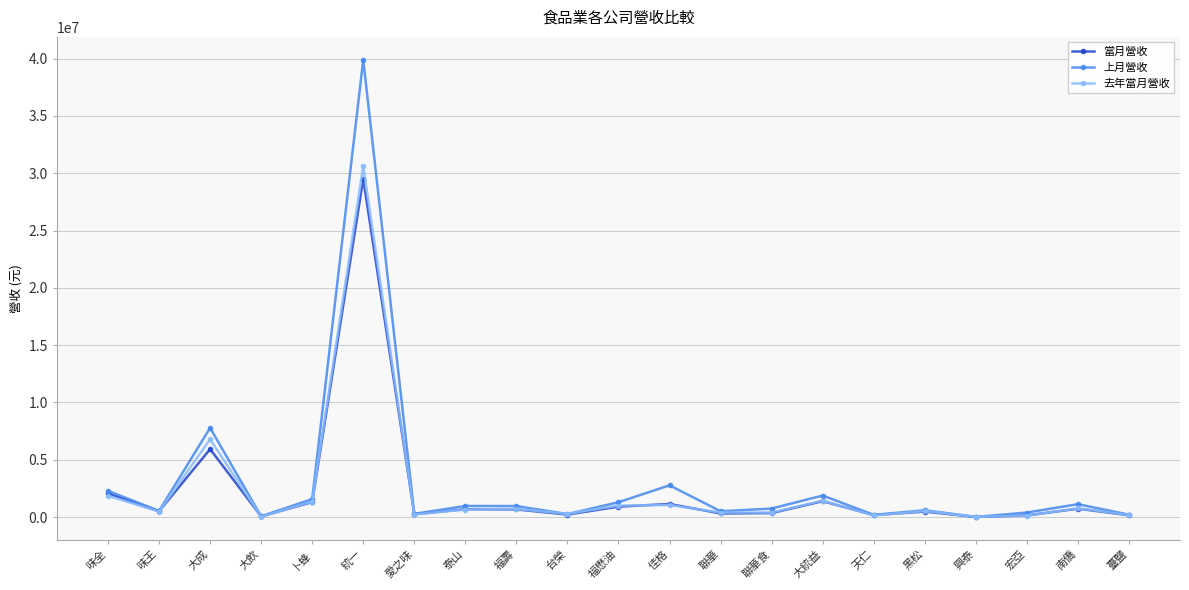

What is the label of the 13th point from the left?

聯華